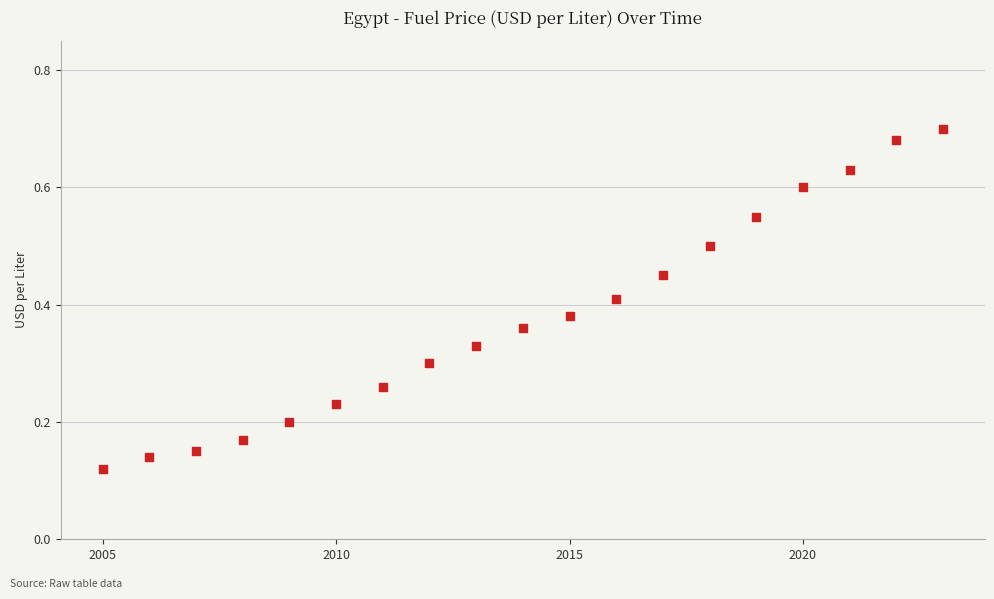

What is the range of X values (max minus min)?

18.0